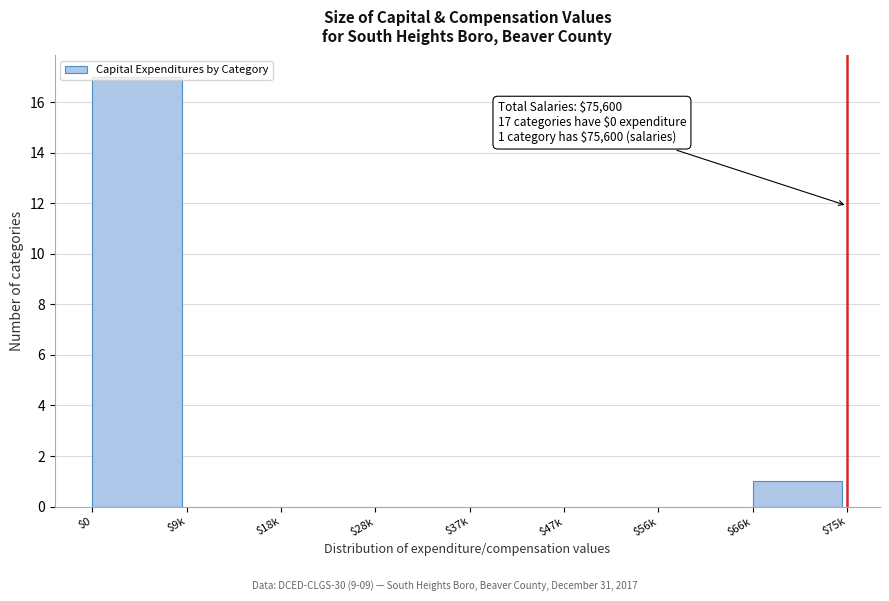

What is the sum of all values?

18